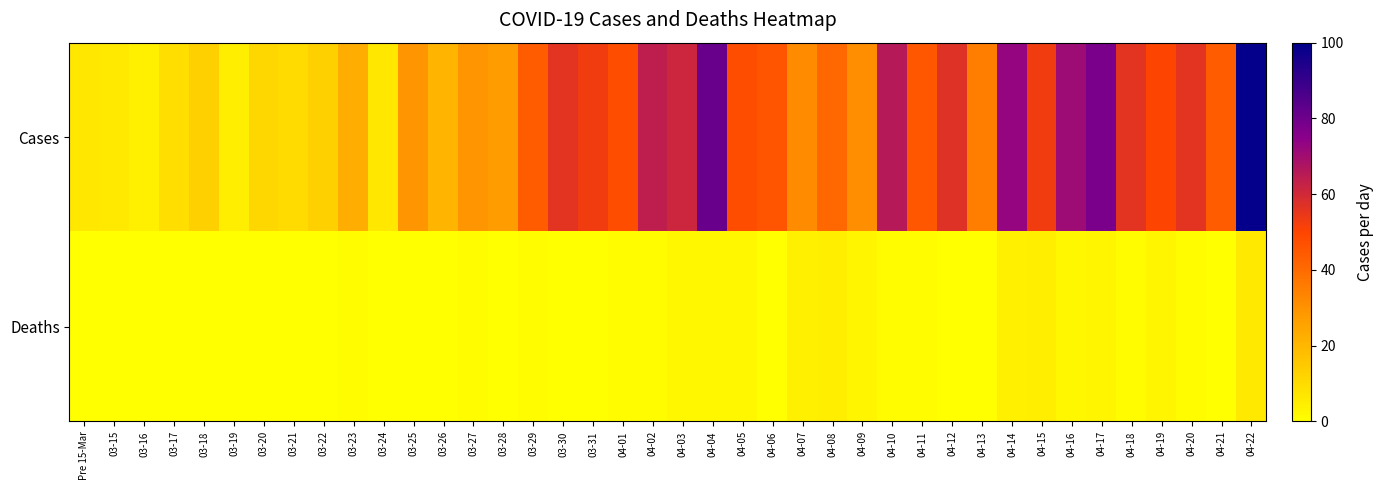

Count the number of categories in the chart.

40